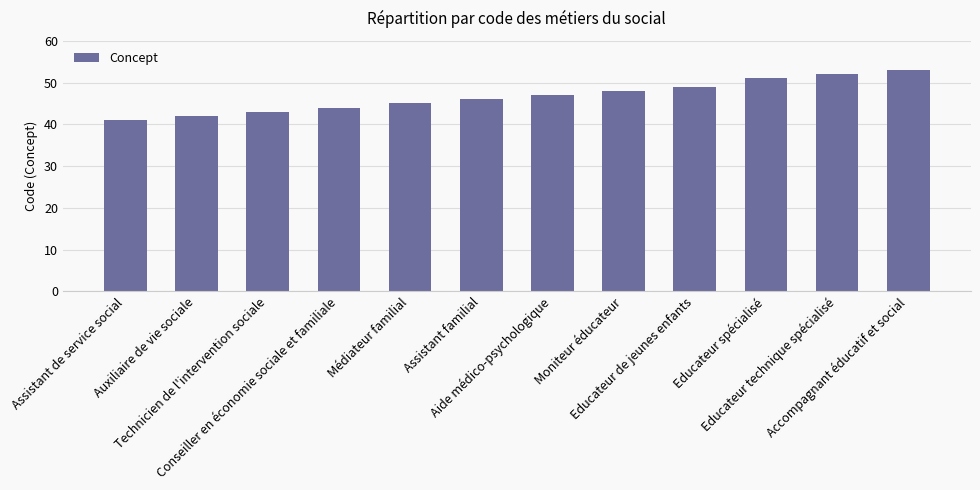

What is the label of the 8th bar from the left?

Moniteur éducateur